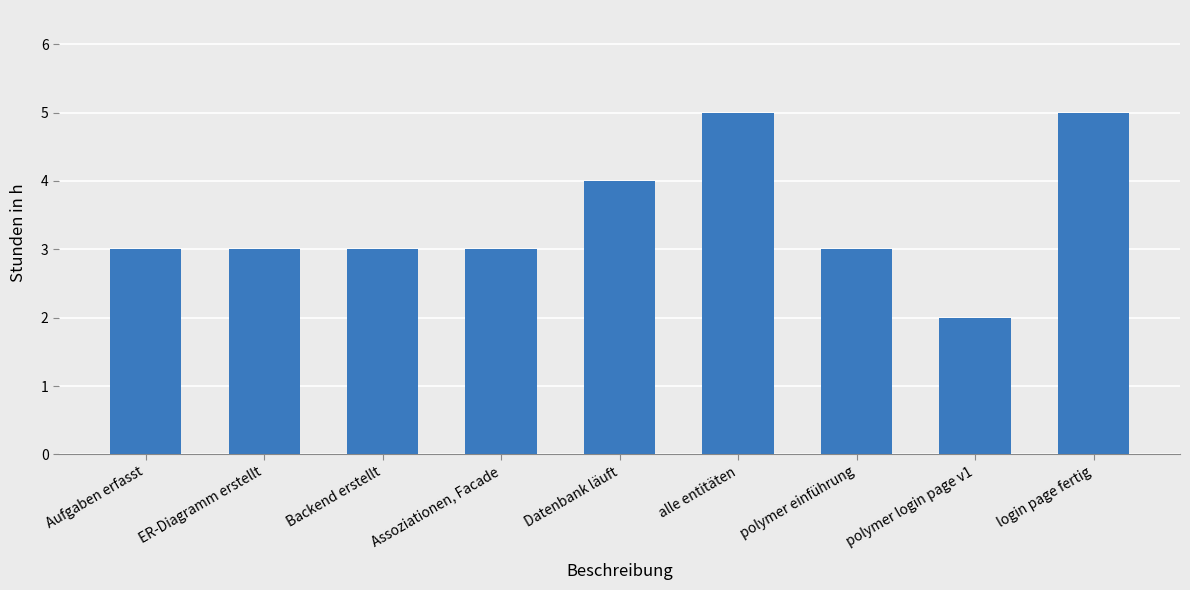

True or false: the data shows 4 at polymer einführung.

False